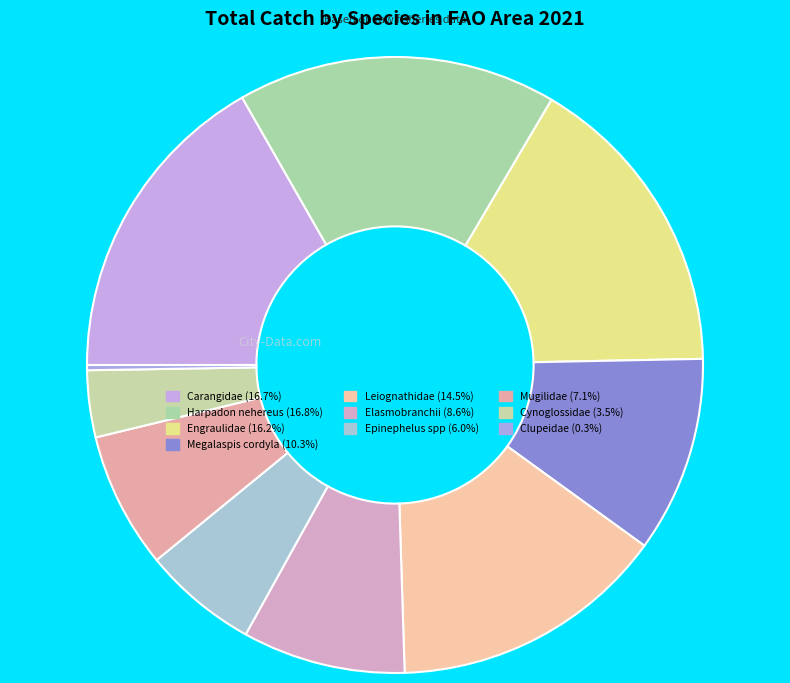

What is the change in value from Epinephelus spp to Clupeidae?

-26408.8